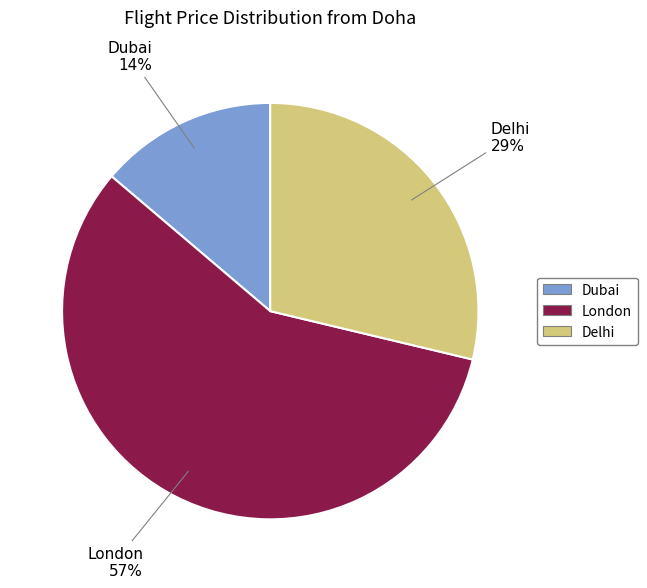

Is it true that Delhi is 29% of the pie?

True